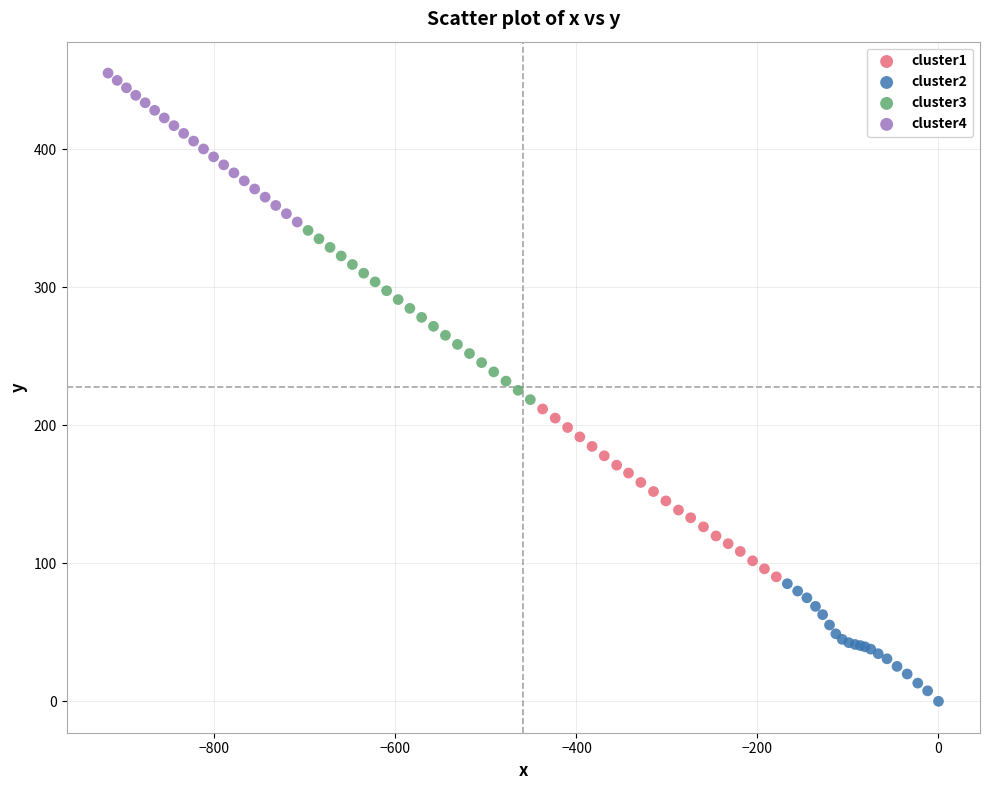

Which series has the largest Y range (max minus min)?

cluster3